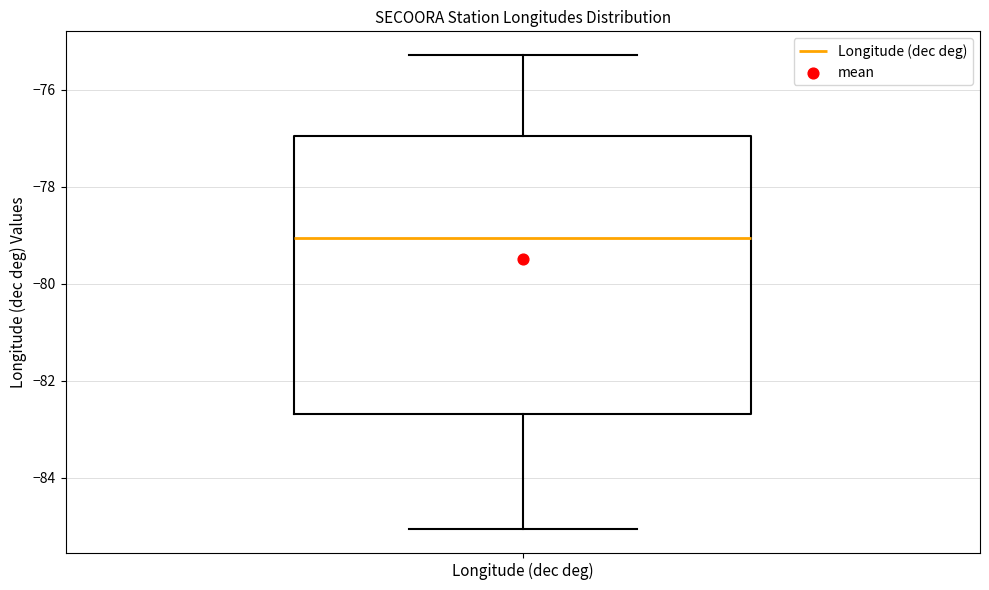

Read this box plot against the y-axis: the position of the median line, the range covered by the box, and the ends of both whiskers. The values are not printed on the chart, so give them approximately, as read against the axis.

median -79.0, box -82.6 to -77.0, whiskers -85.0 to -75.2